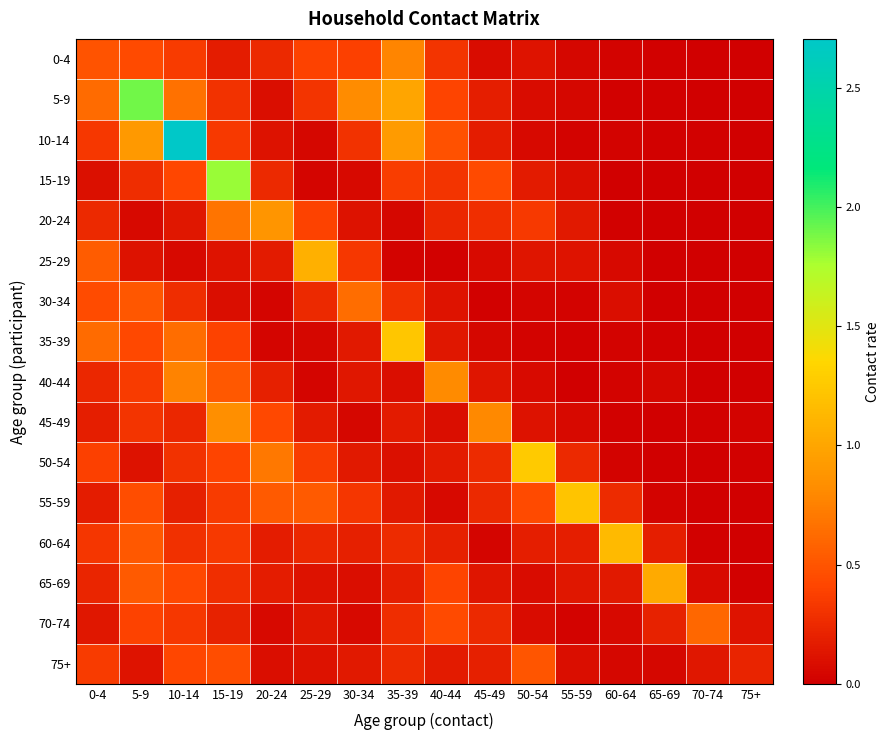

Which category has the lowest value across all series?

70-74